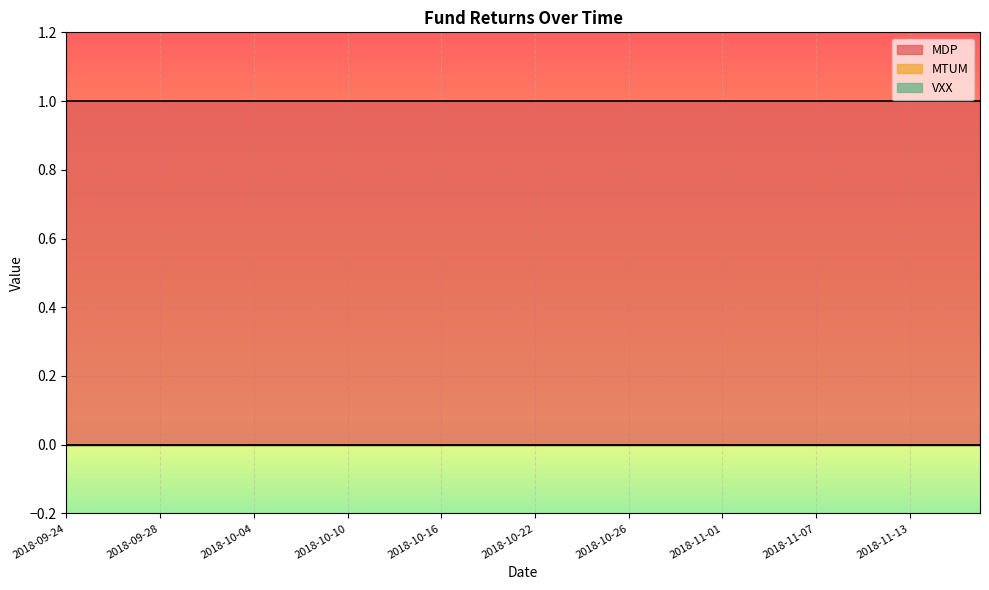

What is the label of the 2nd point from the right?

2018-11-15